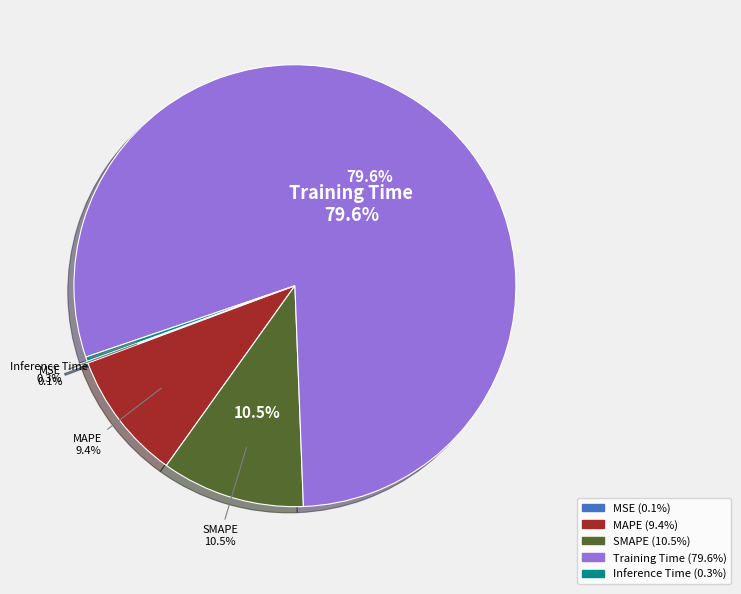

To the nearest percent, what is the difference between the largest and smallest slice percentages?

79%